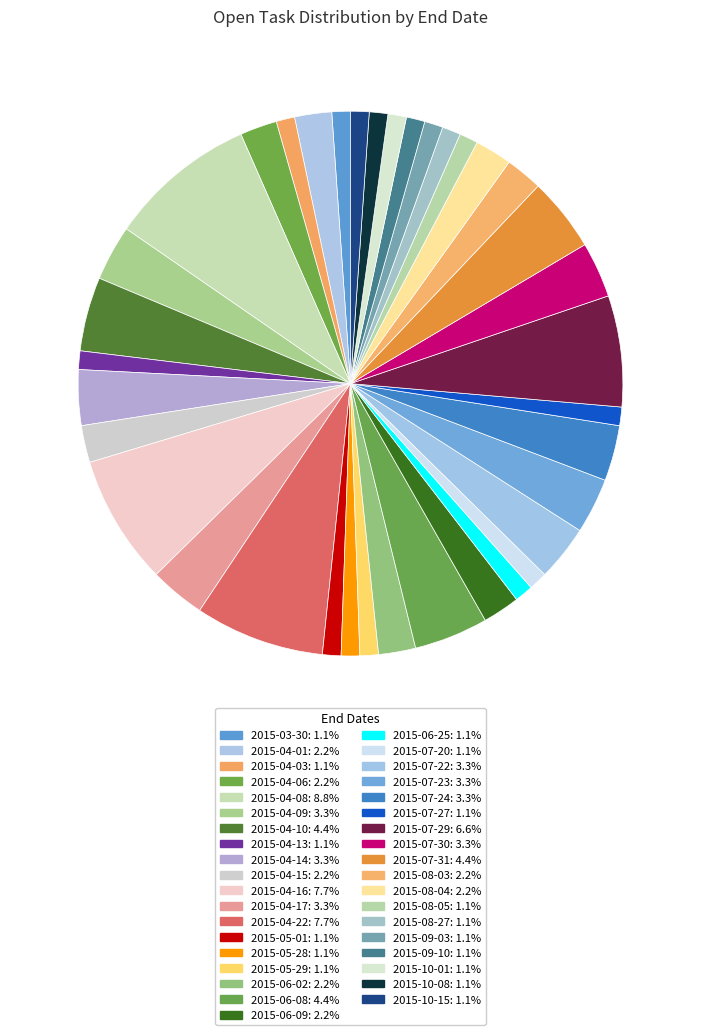

What percentage is the 2015-08-04 slice, to the nearest percent?

2%